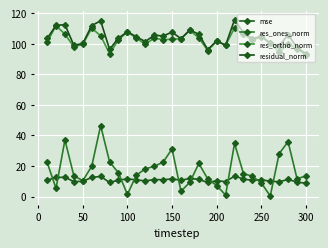

How many distinct data groups are displayed?

4